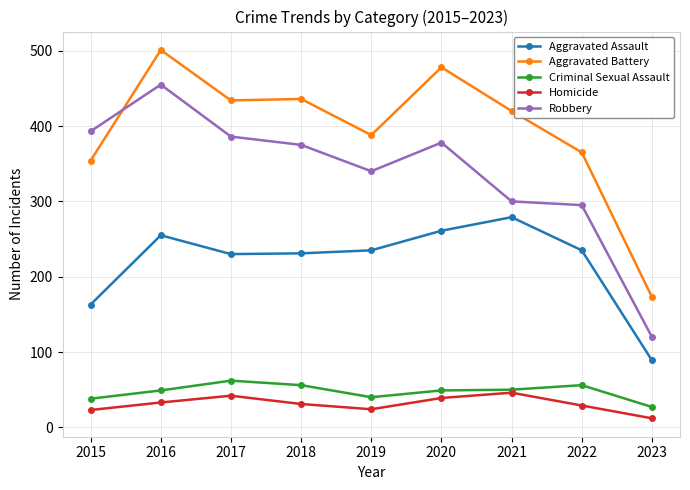

Which series has the largest range (max minus min)?

Robbery